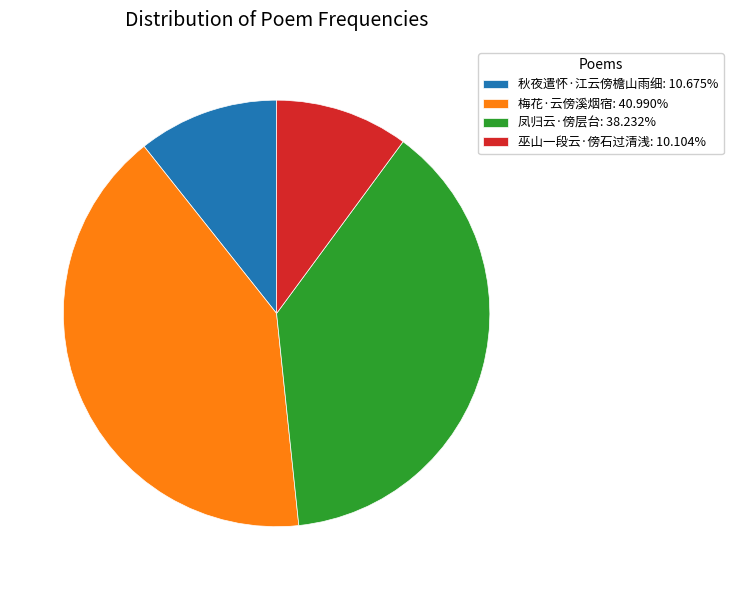

Do 梅花·云傍溪烟宿 and 秋夜遣怀·江云傍檐山雨细 together represent more than half of the pie?

Yes